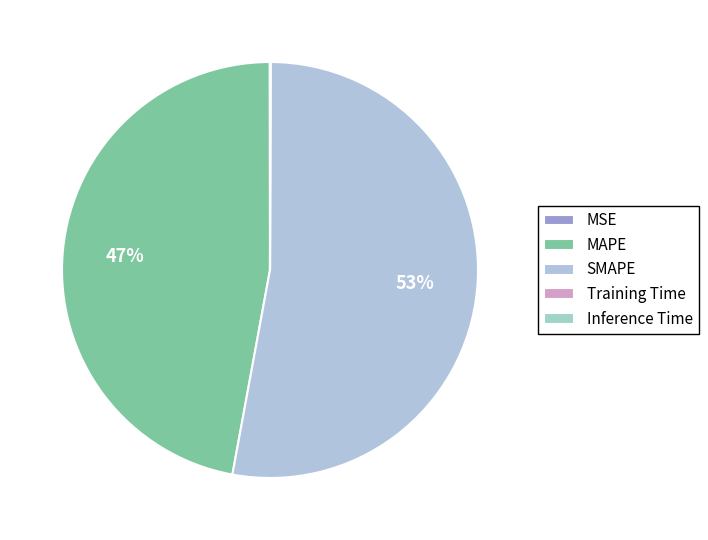

True or false: MSE accounts for 0% of the total.

True